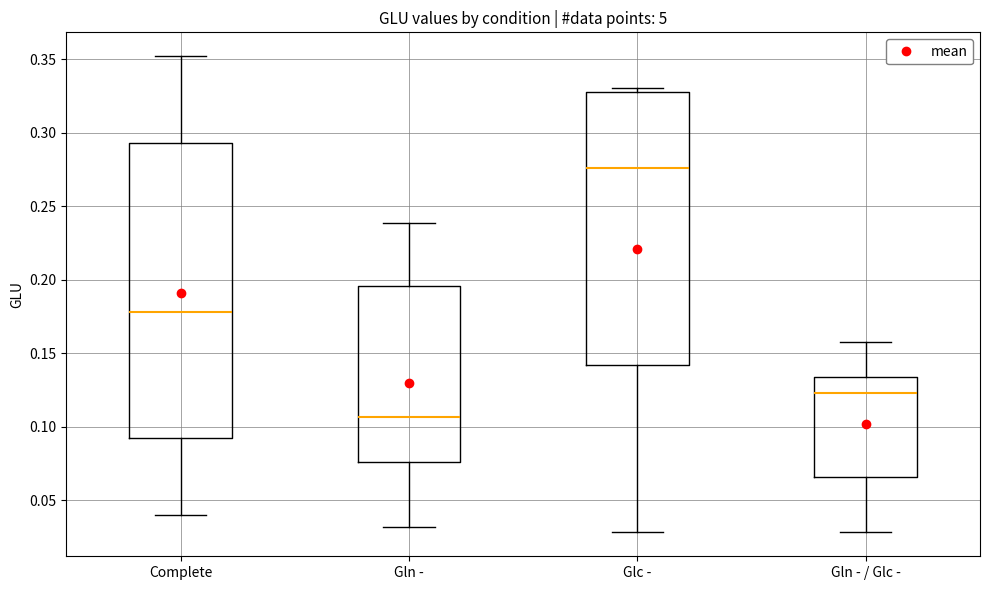

Reading left to right, transcribe this box plot: for each box, give where its median line is, the range the box spans, and where its two whiskers end, as read against the y-axis. The values are not printed on the chart, so give them approximately, as read against the axis.

Complete: median 0.180, box 0.090 to 0.295, whiskers 0.040 to 0.350
Gln -: median 0.105, box 0.075 to 0.195, whiskers 0.030 to 0.240
Glc -: median 0.275, box 0.140 to 0.330, whiskers 0.030 to 0.330 (just above the box's upper edge)
Gln - / Glc -: median 0.125, box 0.065 to 0.135, whiskers 0.030 to 0.160